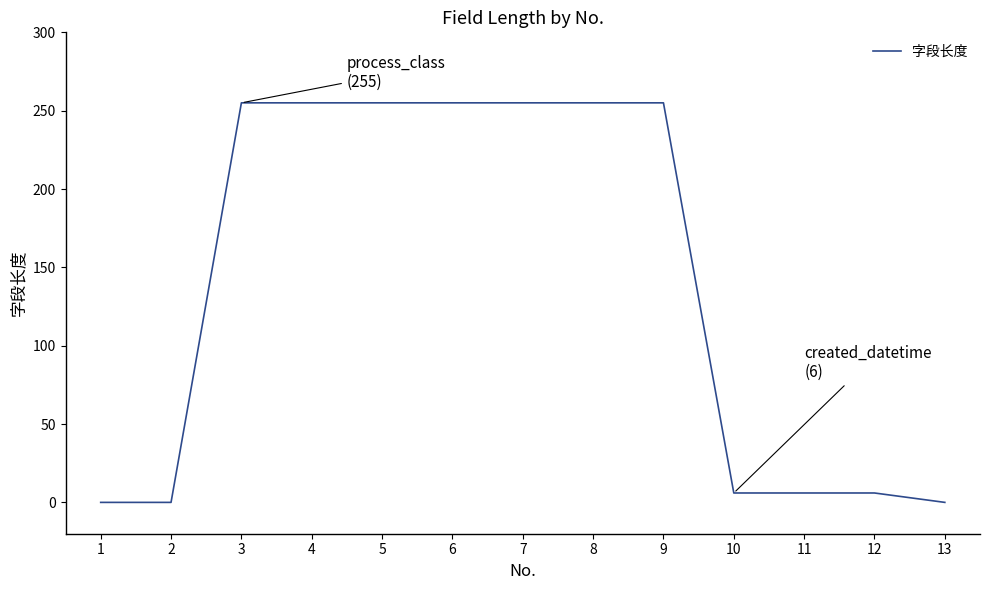

Does the chart have visible grid lines?

No